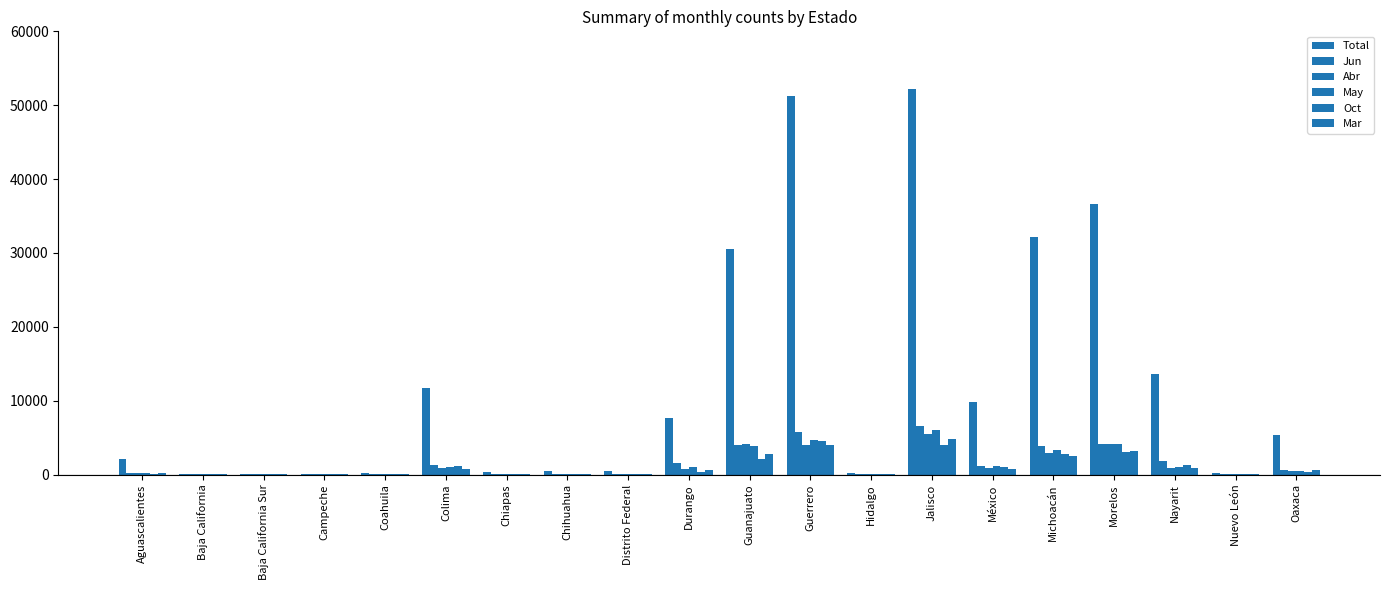

Are the bars grouped side by side (vs. stacked)?

Yes